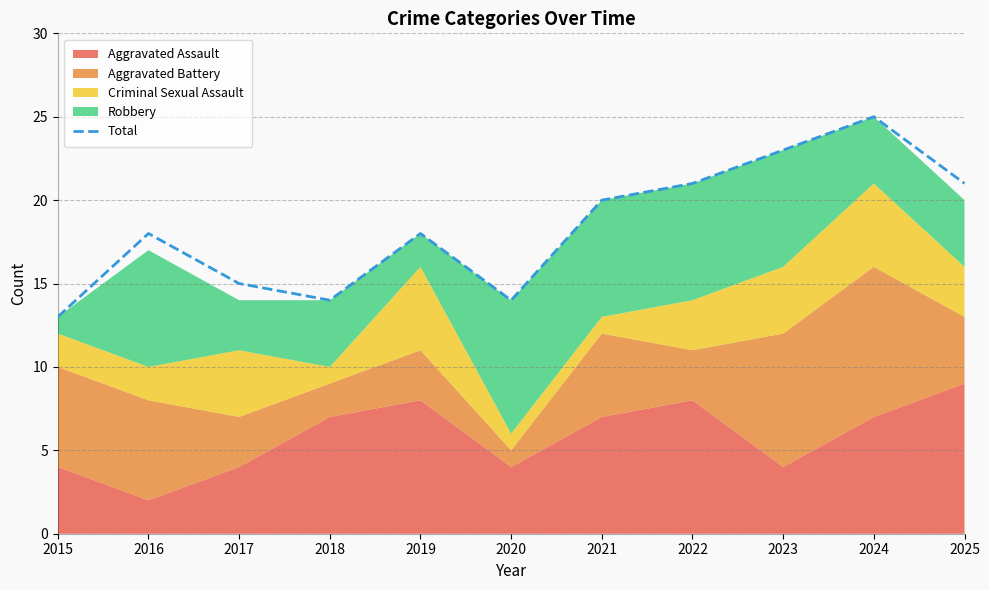

What value does the data have at 2025, to the nearest 5?

20